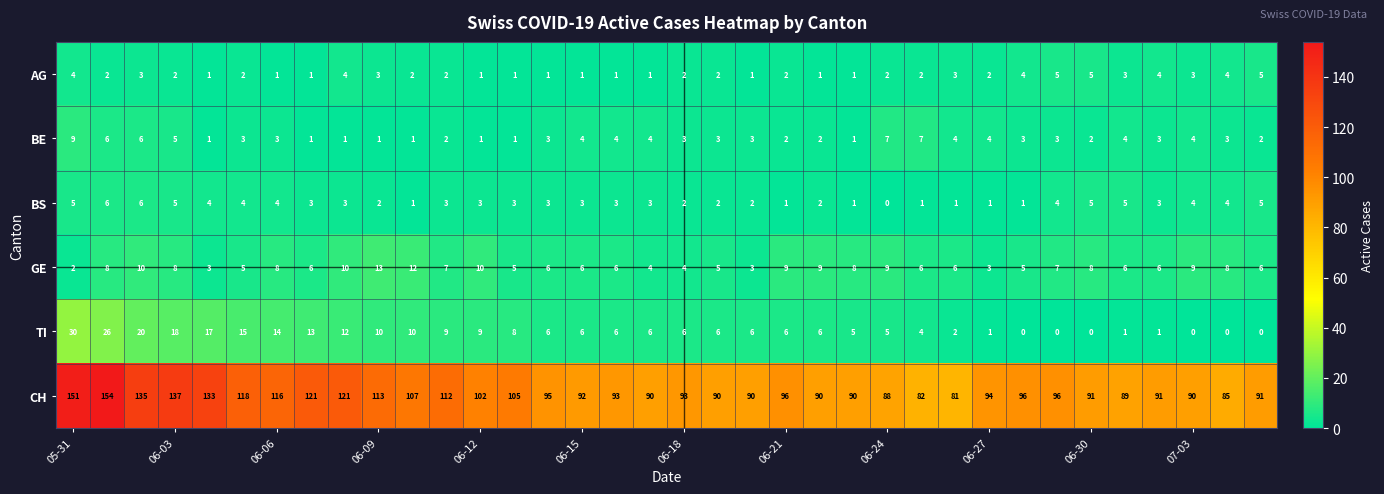

Which series has the largest range (max minus min)?

CH